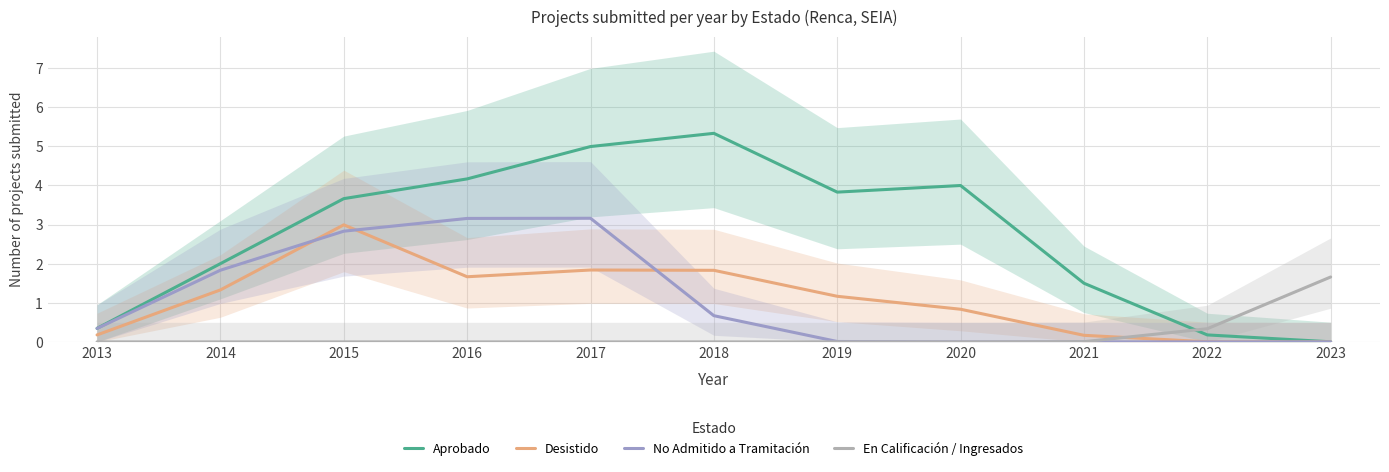

At which label does Desistido reach its peak?

2015